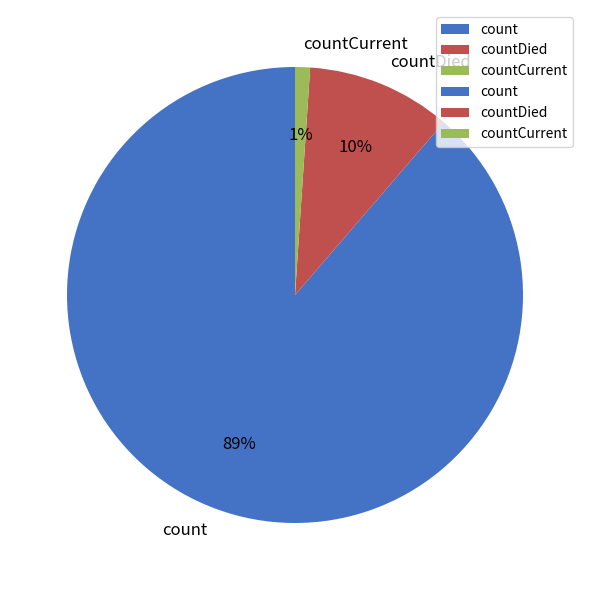

The count slice represents 89% of the pie. True or false?

True